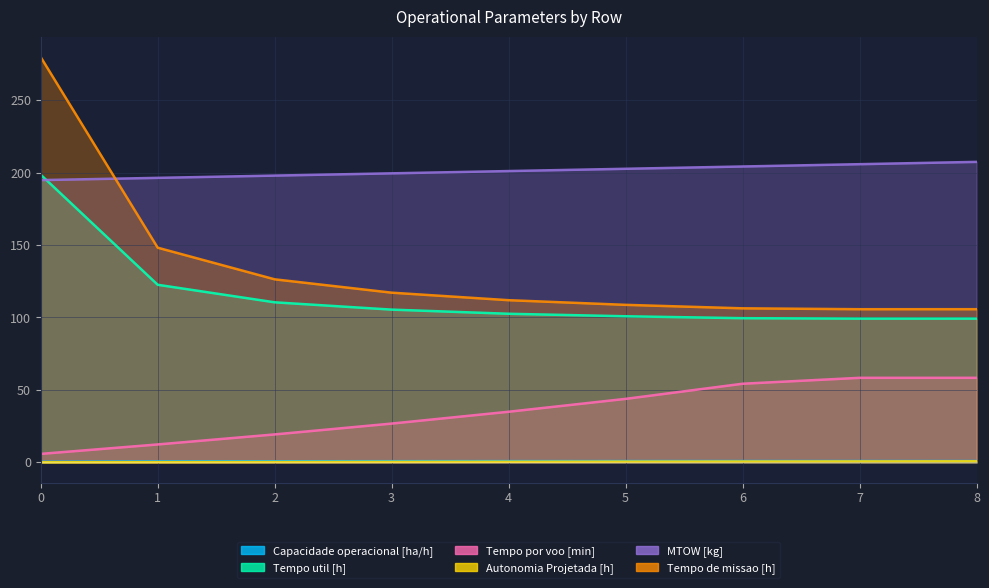

What is the maximum value shown in the chart?

279.6